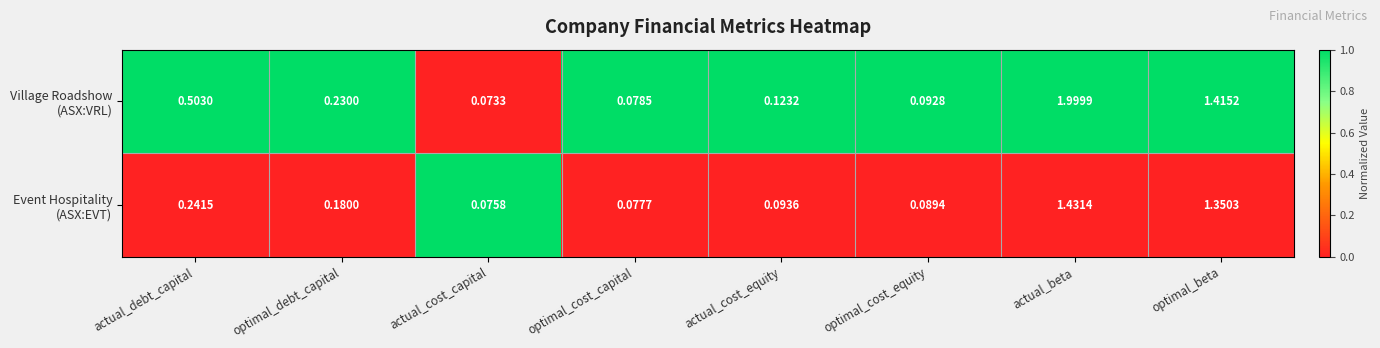

At which category is the sum across all series the highest?

actual_beta